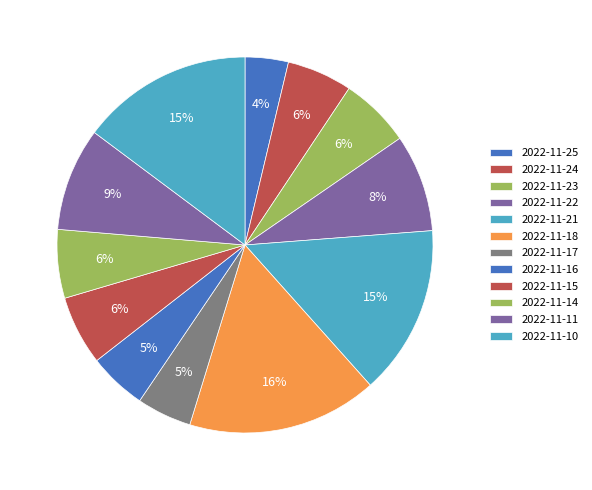

Which has a higher value, 2022-11-15 or 2022-11-22?

2022-11-22